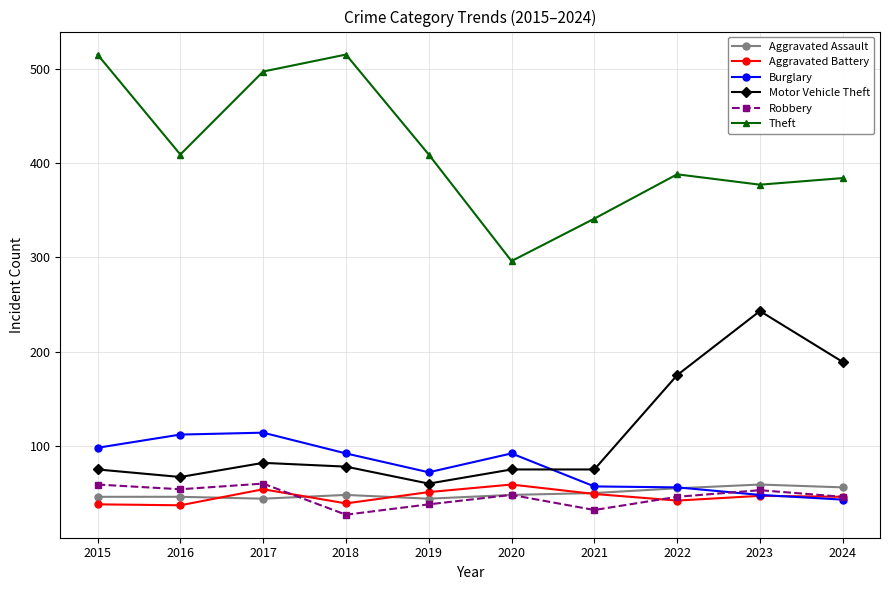

True or false: Motor Vehicle Theft and Theft cross at least once.

False